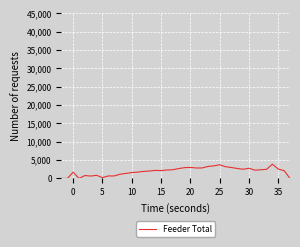

What is the average value?

1964